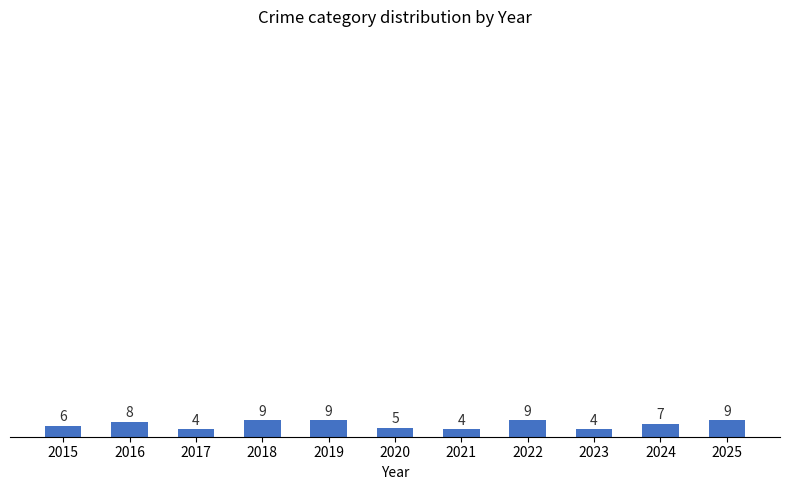

What is the value of the 10th bar from the left?

7